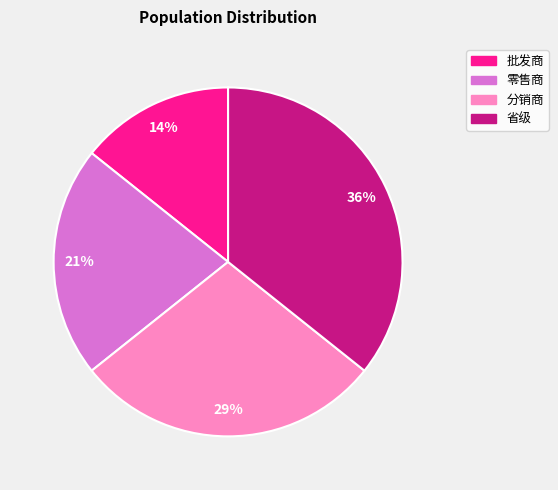

To the nearest percent, what is the average slice percentage?

25%